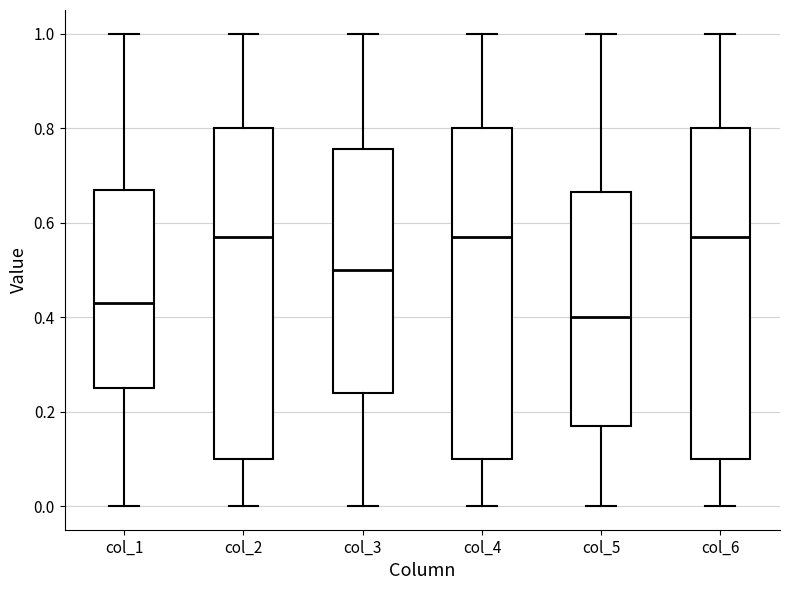

Reading left to right, transcribe this box plot: for each box, give where its median line is, the range the box spans, and where its two whiskers end, as read against the y-axis. The values are not printed on the chart, so give them approximately, as read against the axis.

col_1: median 0.44, box 0.26 to 0.68, whiskers 0.00 to 1.00
col_2: median 0.58, box 0.10 to 0.80, whiskers 0.00 to 1.00
col_3: median 0.50, box 0.24 to 0.76, whiskers 0.00 to 1.00
col_4: median 0.58, box 0.10 to 0.80, whiskers 0.00 to 1.00
col_5: median 0.40, box 0.18 to 0.66, whiskers 0.00 to 1.00
col_6: median 0.58, box 0.10 to 0.80, whiskers 0.00 to 1.00